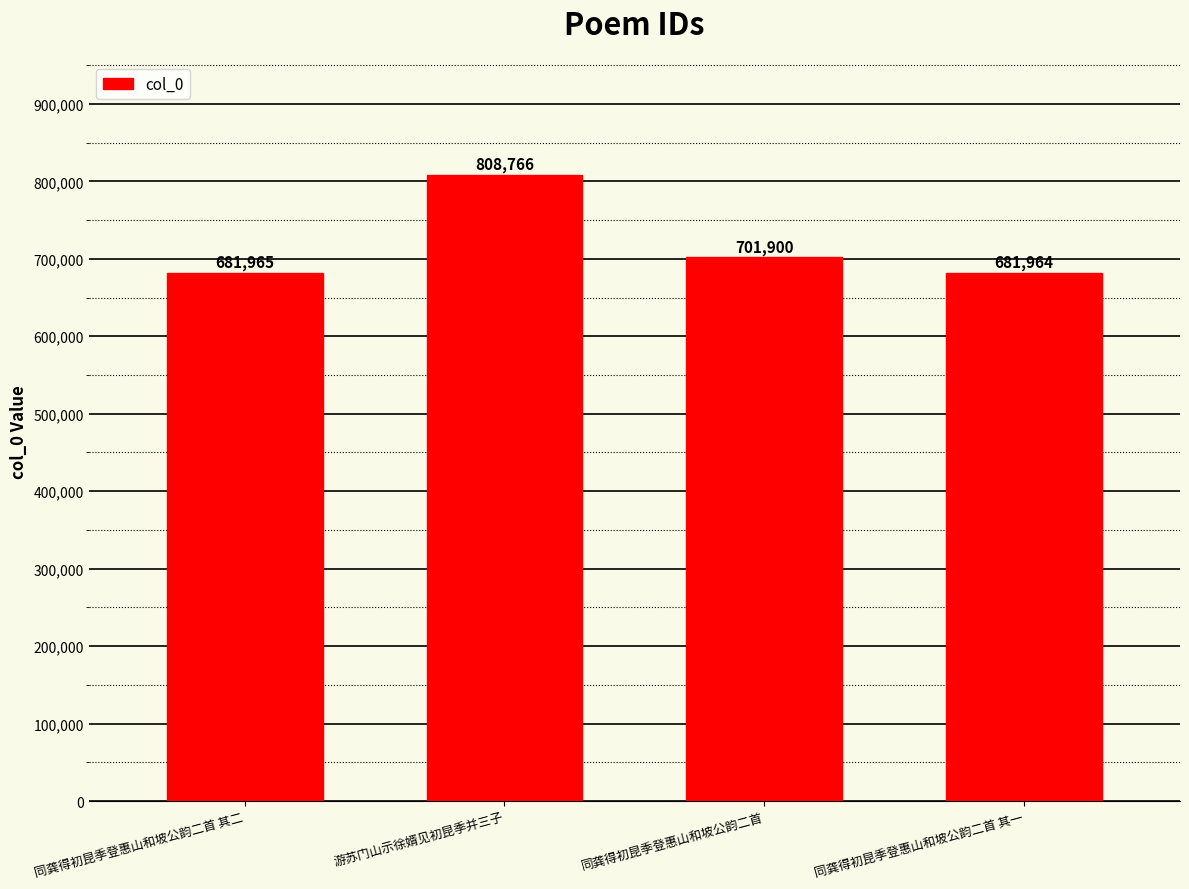

What is the sum of all values?

2874595